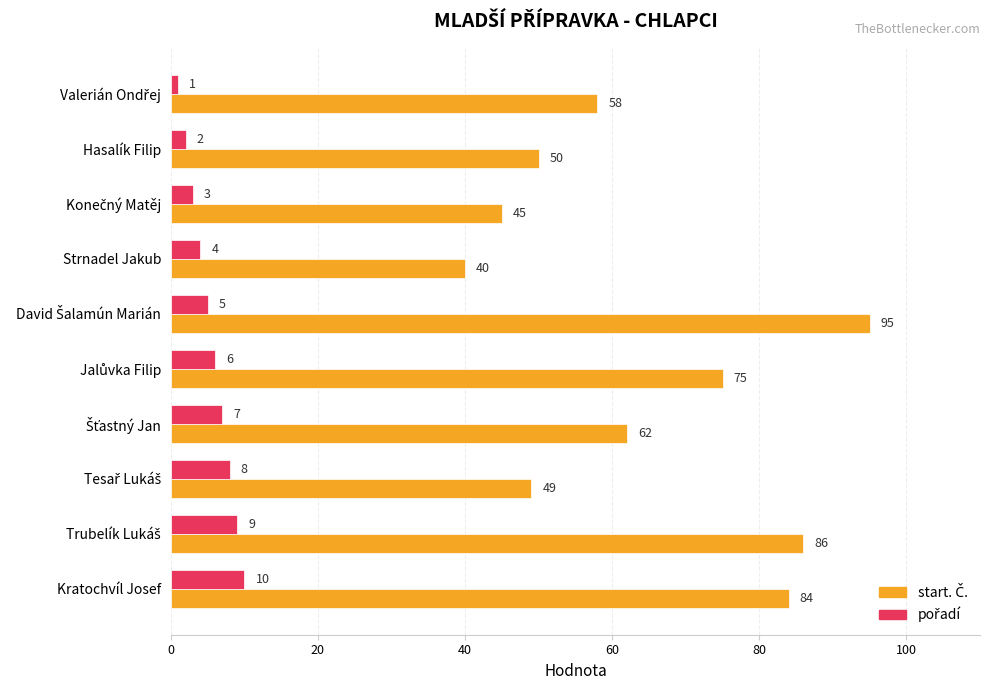

Reading left to right, what are all the values shown in this chart?

start. Č.: 58	50	45	40	95	75	62	49	86	84
pořadí: 1	2	3	4	5	6	7	8	9	10